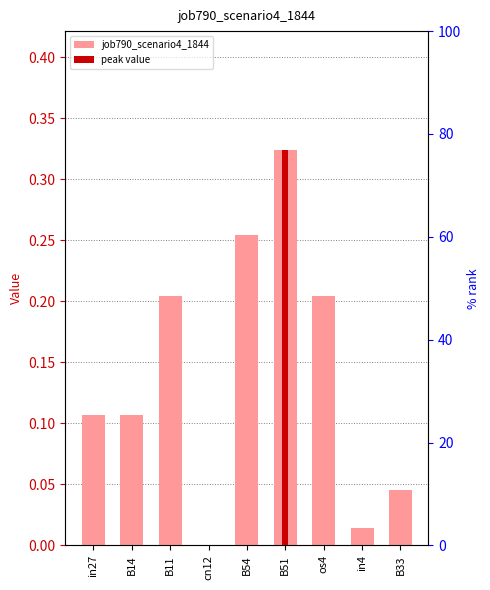

True or false: the data shows 0.3 at B51.

True